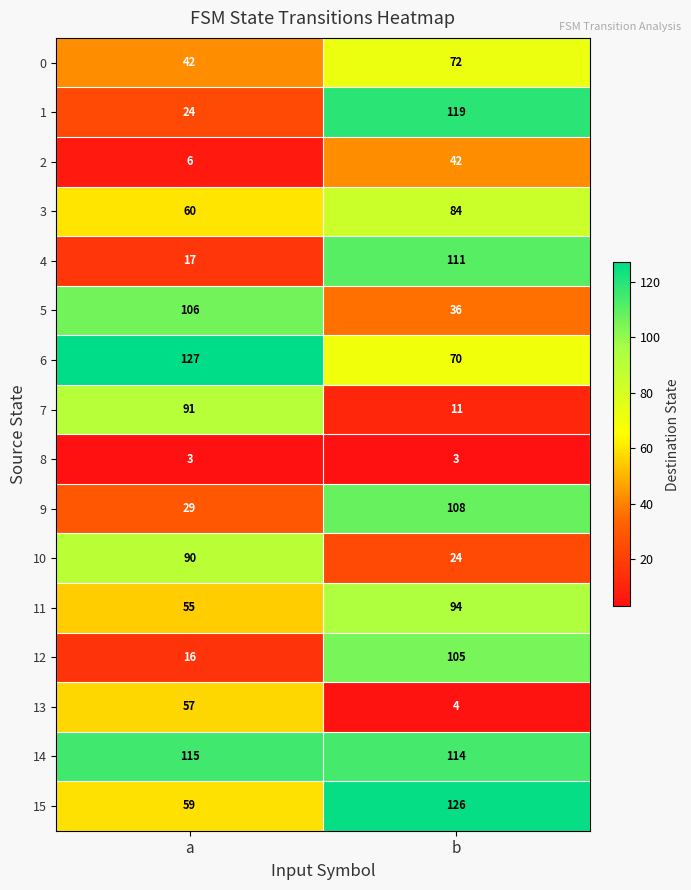

What value does the 15 series have at b?

126